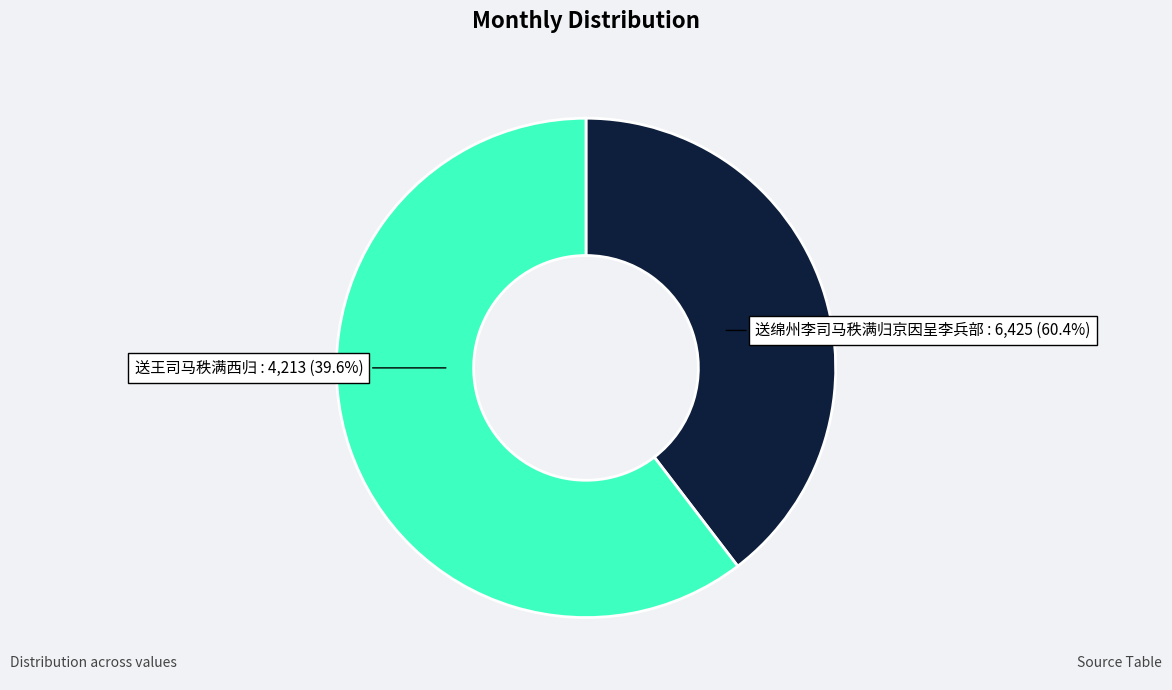

To the nearest percent, what is the difference between the 送绵州李司马秩满归京因呈李兵部 and 送王司马秩满西归 slice percentages?

21%